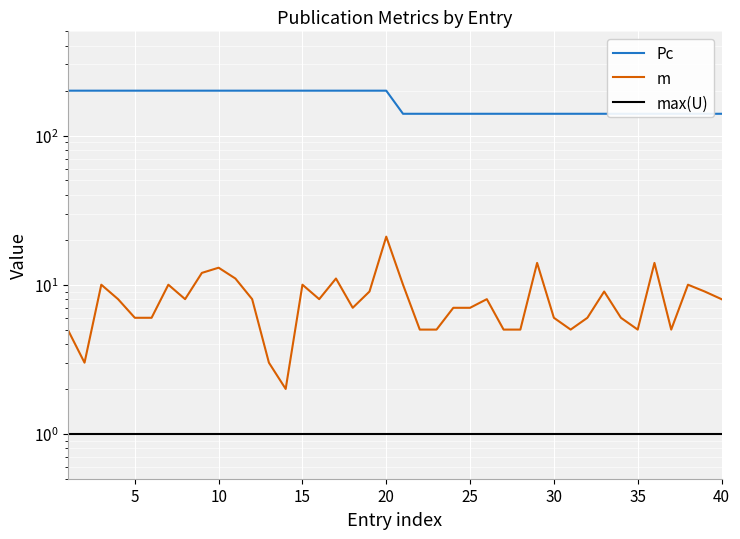

True or false: Pc has a value of 85 at 28.

False